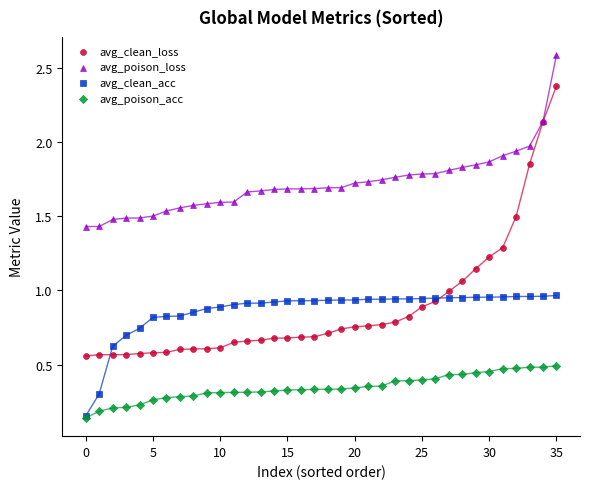

What are all the series names shown in the legend?

avg_clean_loss, avg_poison_loss, avg_clean_acc, avg_poison_acc